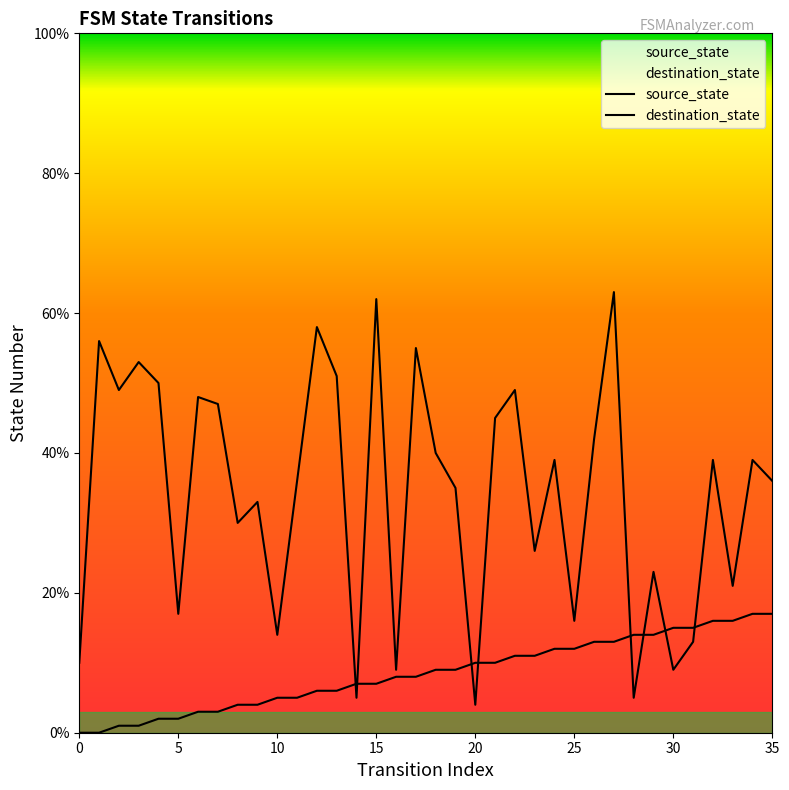

What is the difference between the maximum and minimum values in the destination_state series?

59